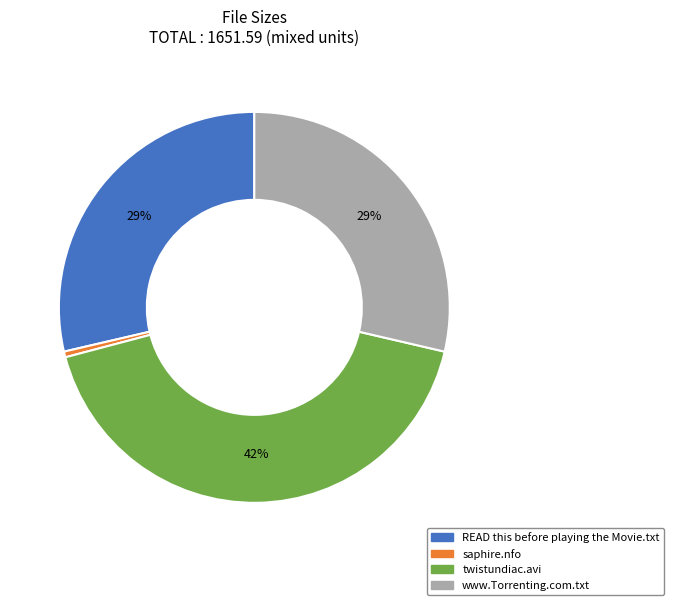

To the nearest percent, what is the combined percentage of READ this before playing the Movie.txt and saphire.nfo?

29%